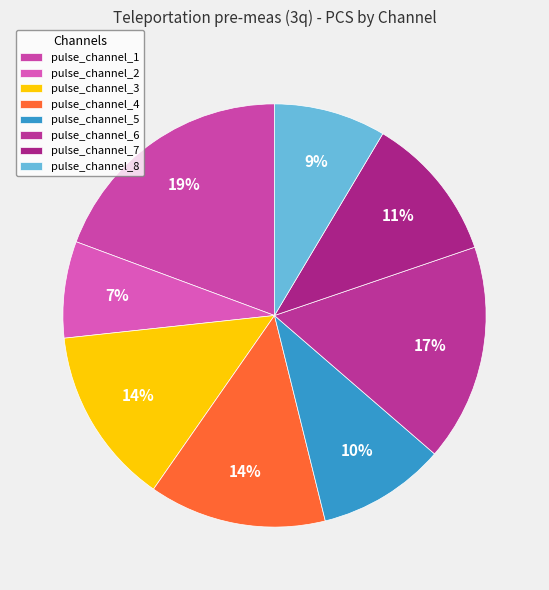

Count the number of slices in the pie.

8